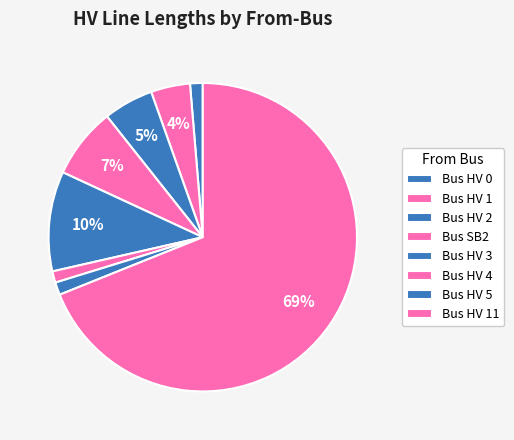

How many slices are in this pie chart?

8